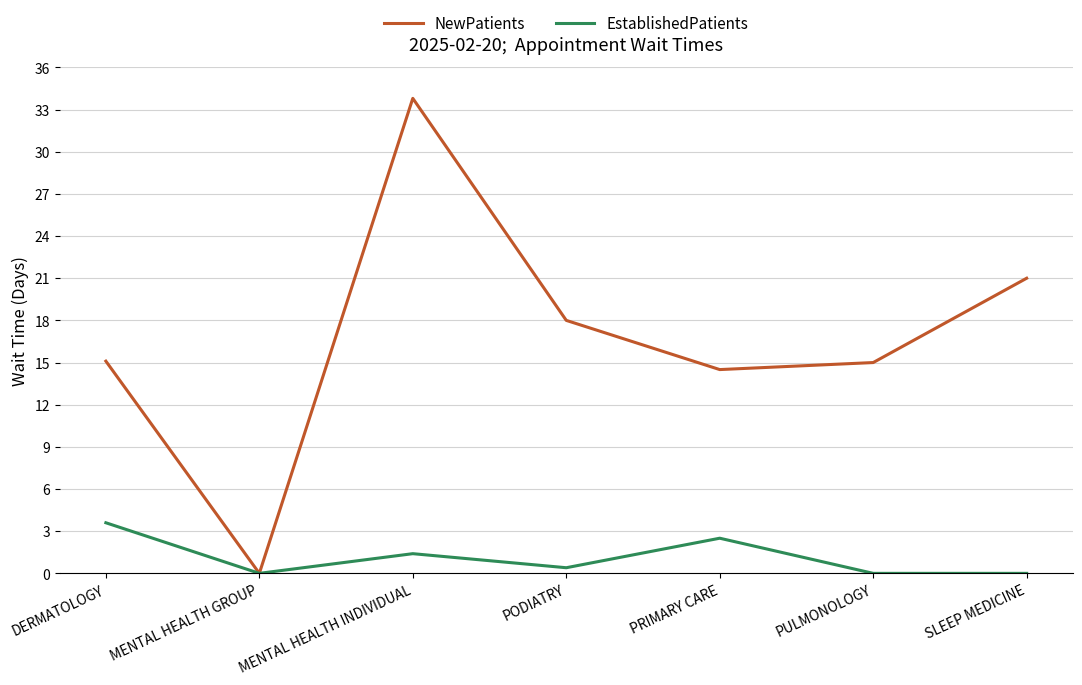

What value does the EstablishedPatients series have at DERMATOLOGY?

3.6